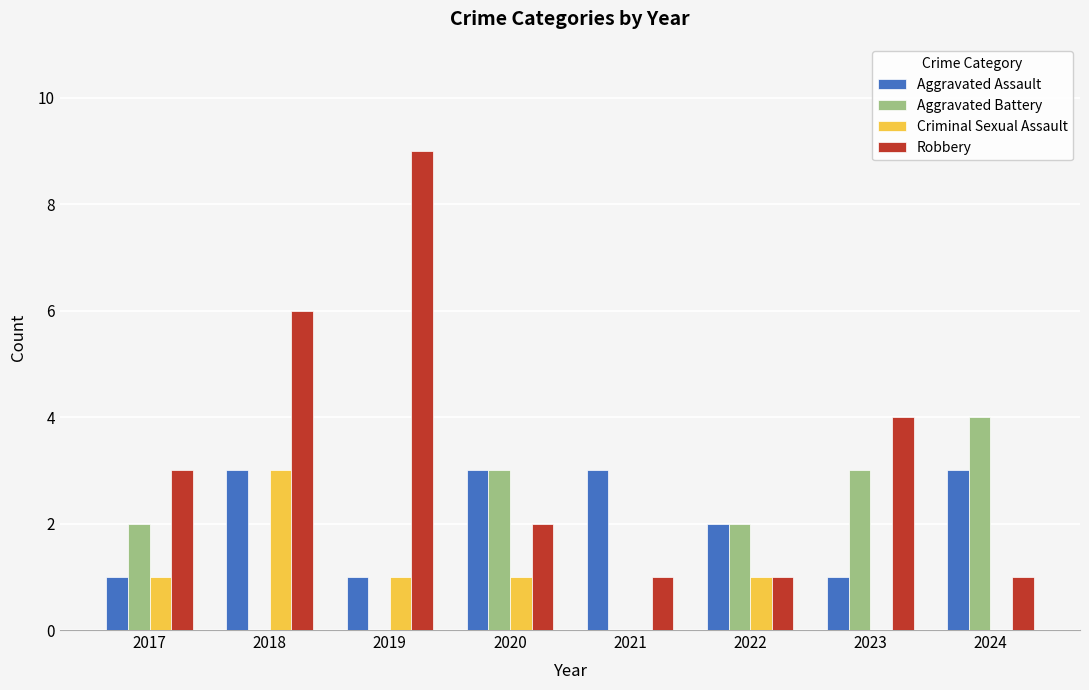

Reading right to left, transcribe all the data shown in this chart.

Aggravated Assault: 3	1	2	3	3	1	3	1
Aggravated Battery: 4	3	2	0	3	0	0	2
Criminal Sexual Assault: 0	0	1	0	1	1	3	1
Robbery: 1	4	1	1	2	9	6	3